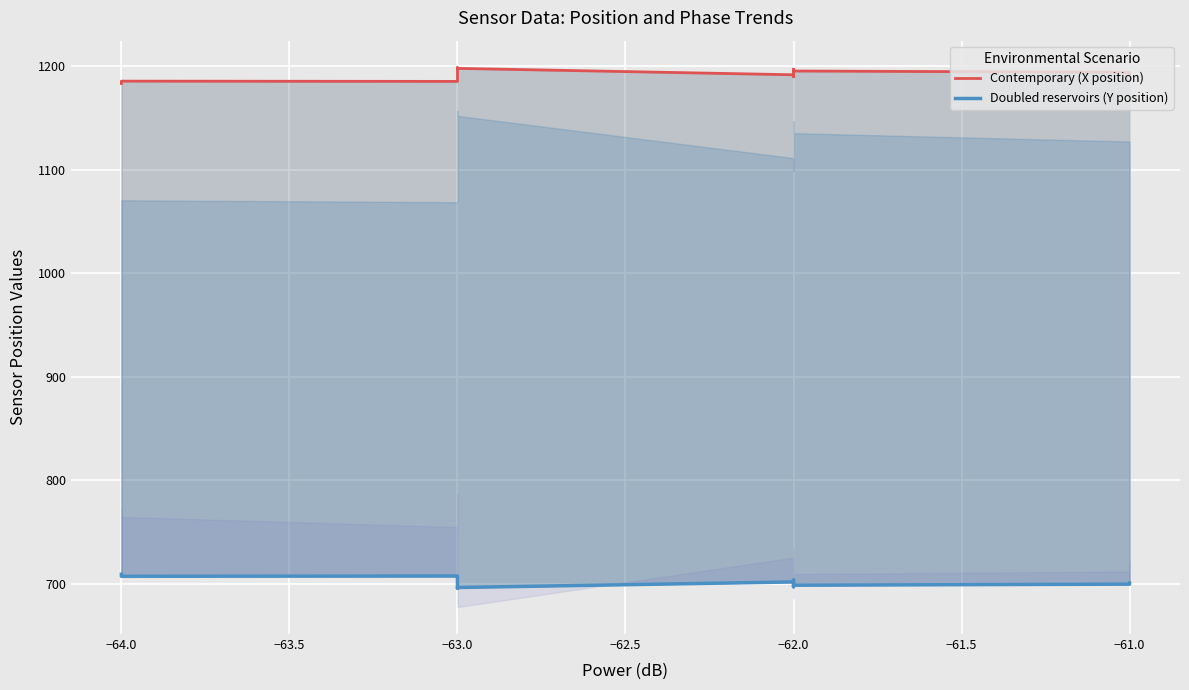

What is the value of the Doubled reservoirs (Y position) point at the 8th from the left?

705.1